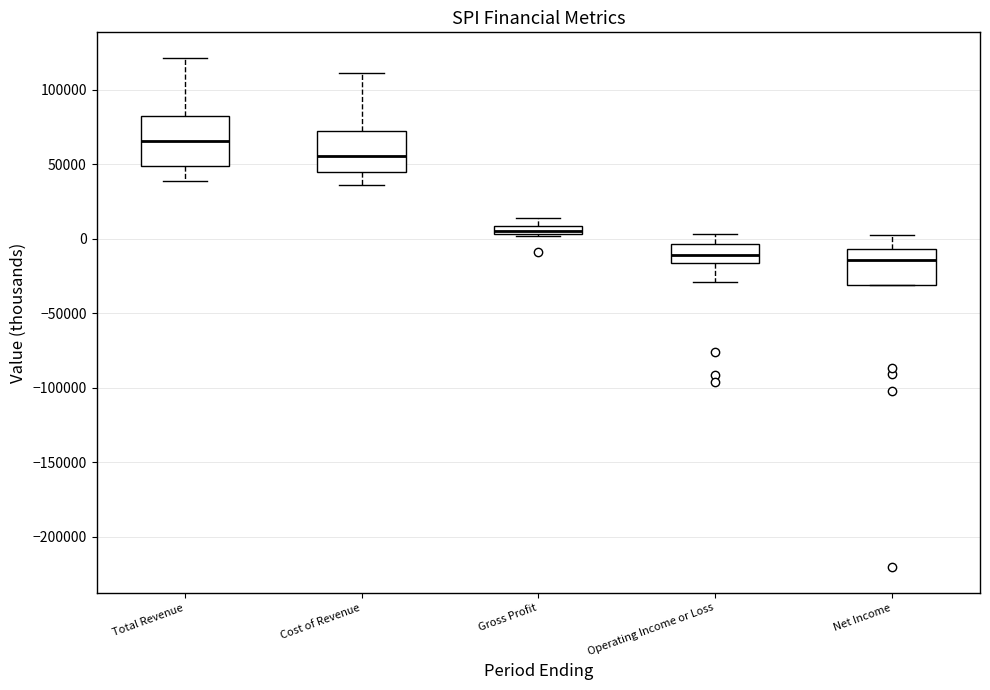

Comparing the boxes themselves (not the whiskers), which one is the tallest?

Total Revenue